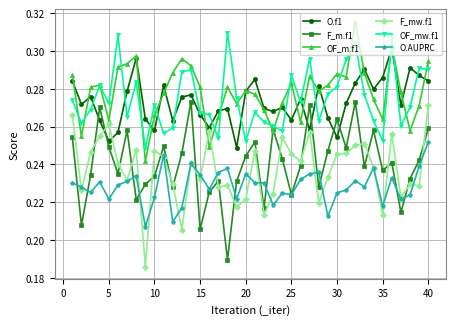

True or false: F_m.f1 has more than 0 interior local peaks.

True